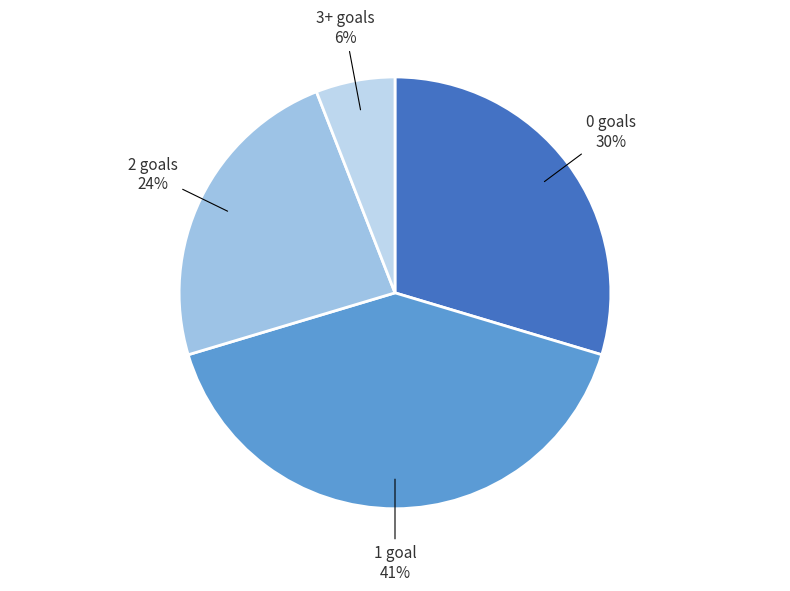

The 0 goals slice represents 30% of the pie. True or false?

True